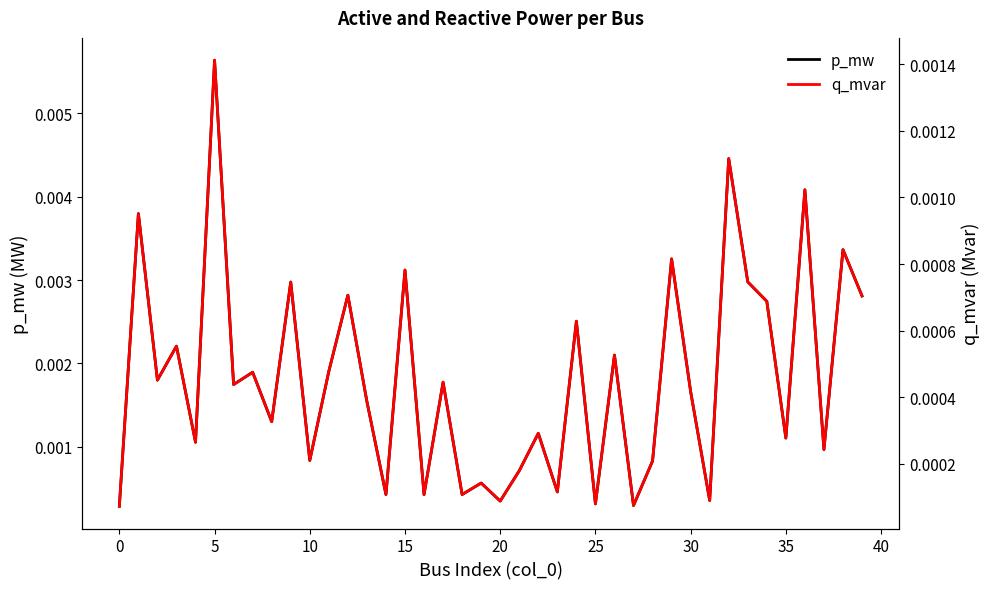

The q_mvar series shows 0.0 at 13. True or false?

True